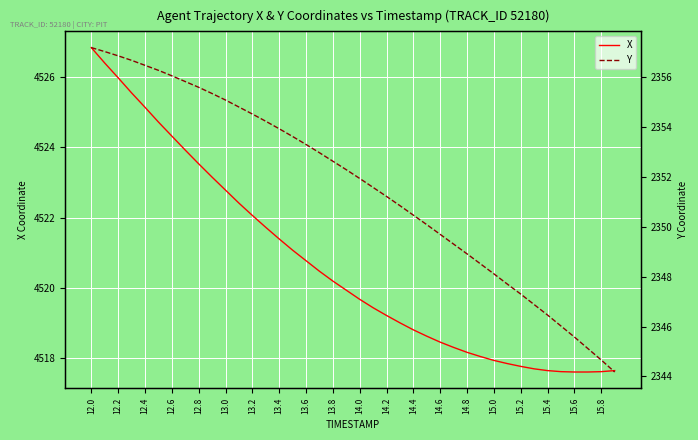

How many data points does each series have?

40